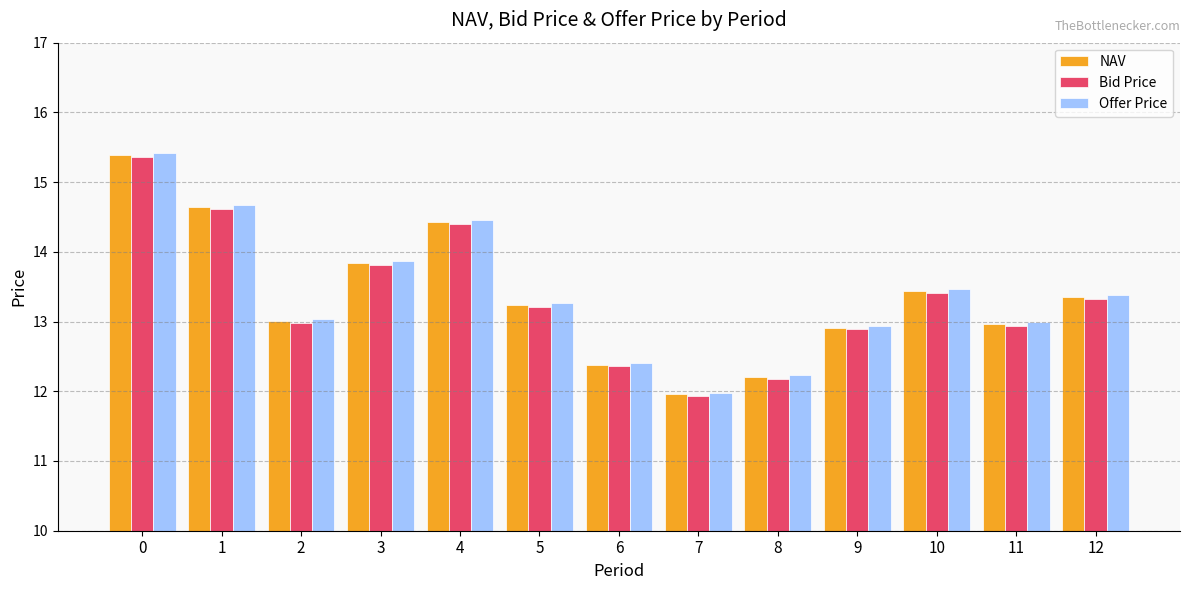

Reading left to right, extract all data points from this chart.

NAV: 15.4	14.6	13.0	13.8	14.4	13.2	12.4	12.0	12.2	12.9	13.4	13.0	13.4
Bid Price: 15.4	14.6	13.0	13.8	14.4	13.2	12.4	11.9	12.2	12.9	13.4	12.9	13.3
Offer Price: 15.4	14.7	13.0	13.9	14.5	13.3	12.4	12.0	12.2	12.9	13.5	13.0	13.4